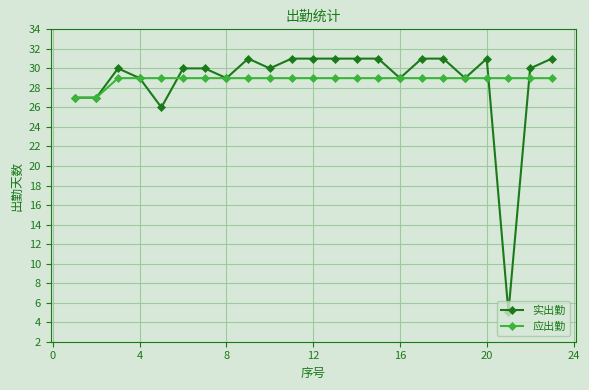

What is the highest value of the 应出勤 series?

29